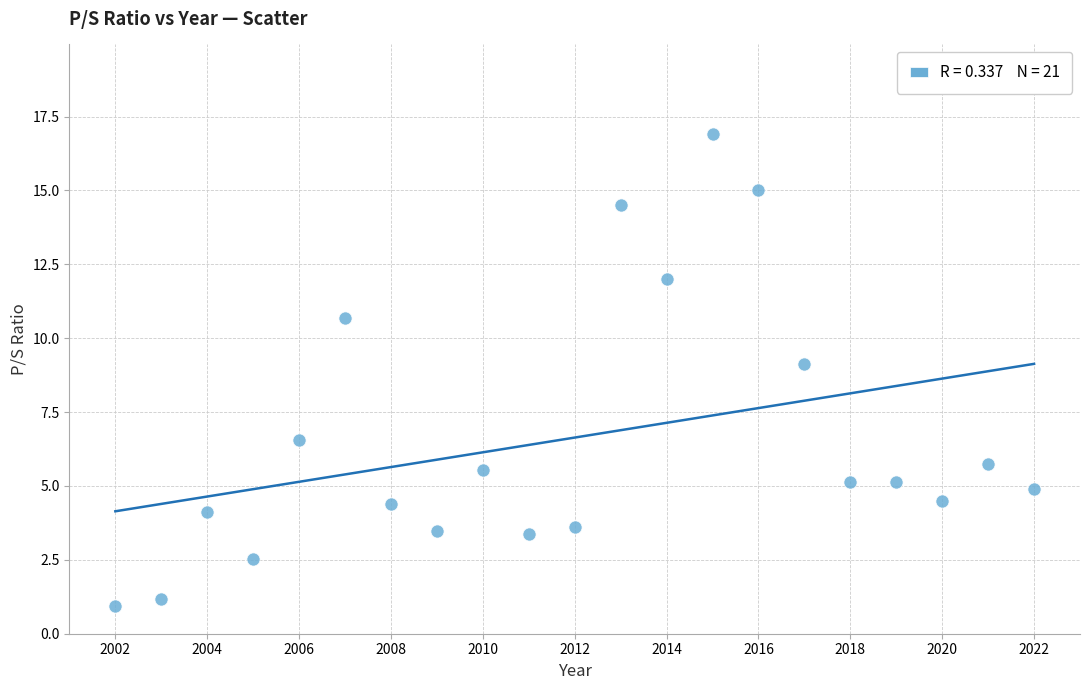

What Y value in the scatter plot is closest to 8?

9.1